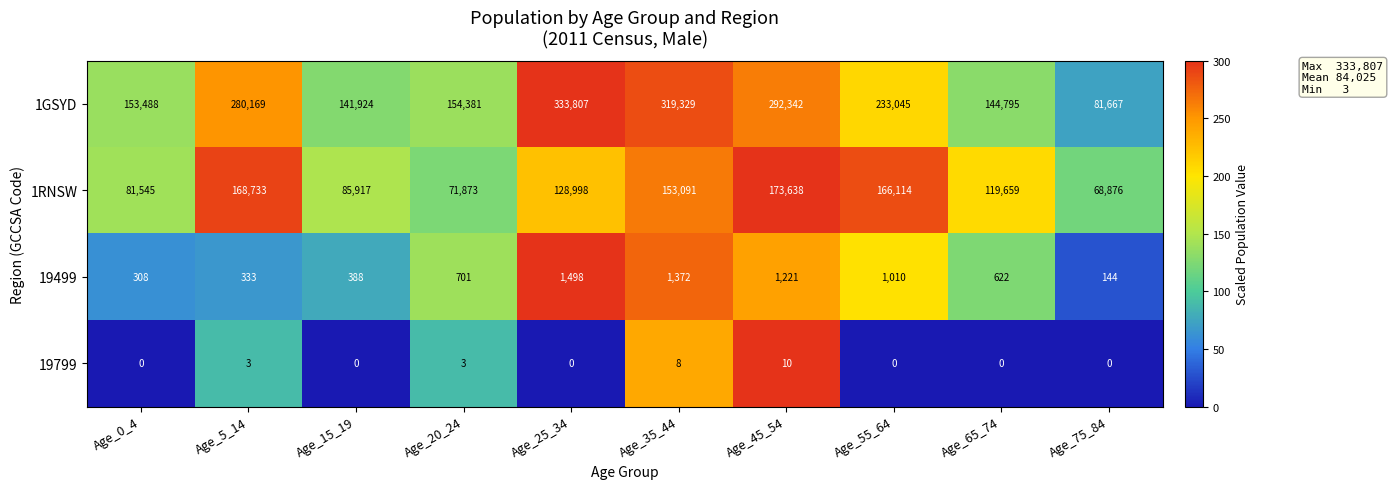

Rank the categories by 19499 value from highest to lowest.

Age_25_34, Age_35_44, Age_45_54, Age_55_64, Age_20_24, Age_65_74, Age_15_19, Age_5_14, Age_0_4, Age_75_84